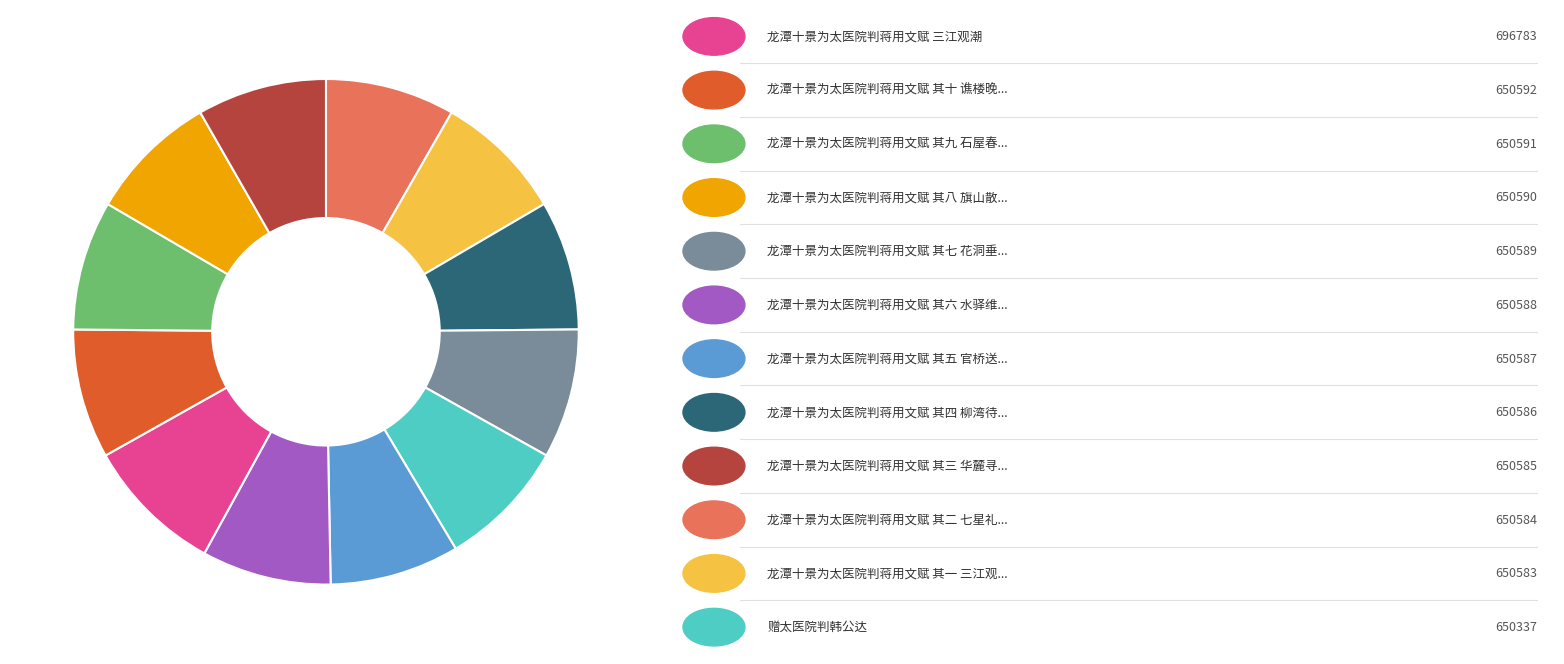

Is there any slice that represents more than half of the pie?

No